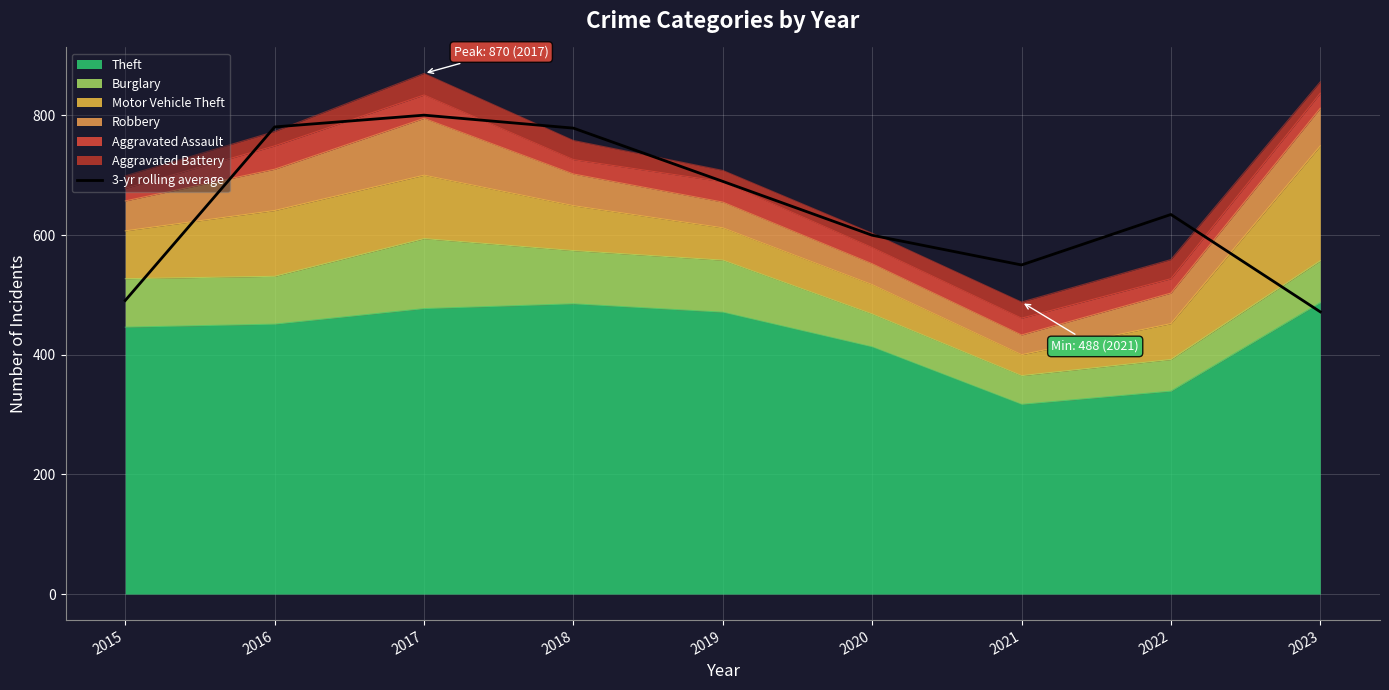

Is it true that the value at 2023 is 814.6?

False